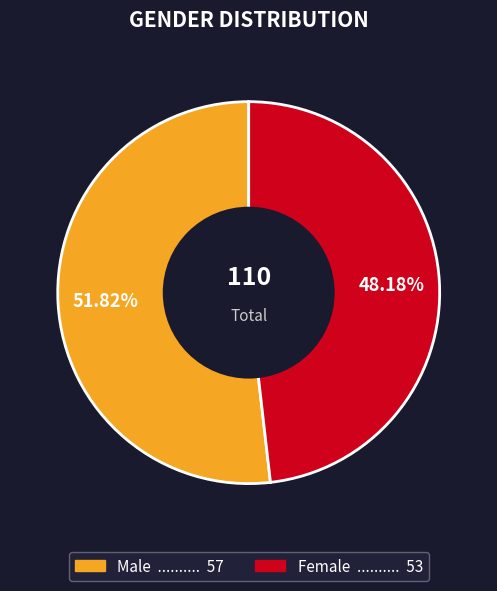

What portion of the pie excludes Male?

48.2%